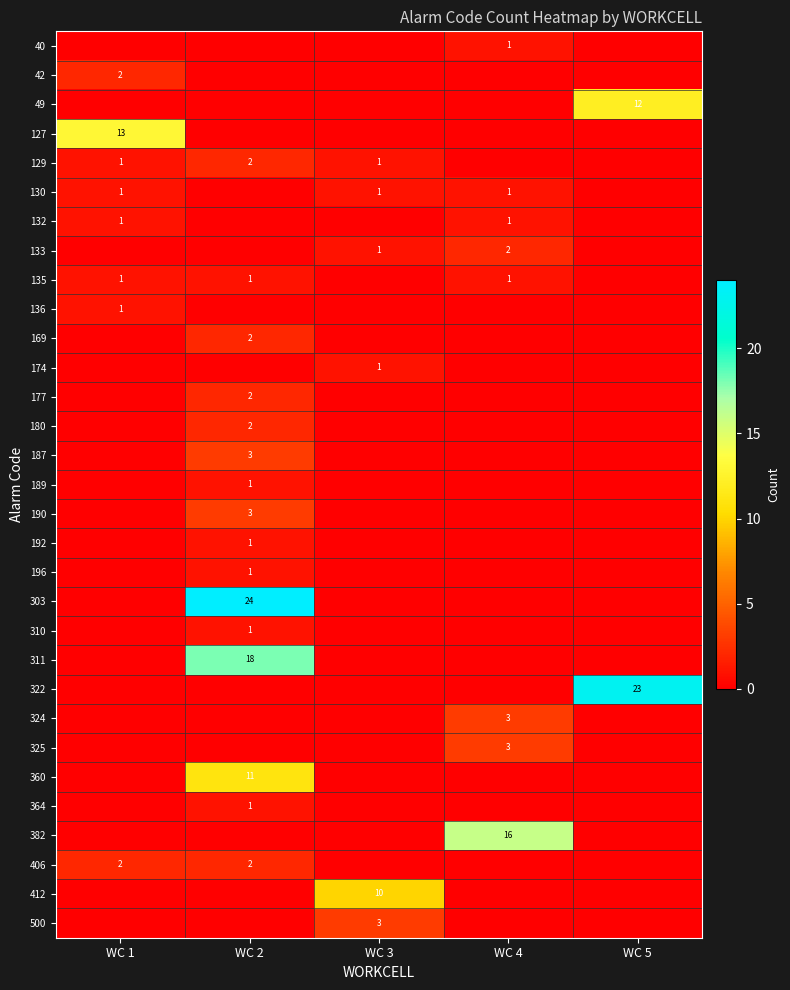

Is it true that 382 equals 8 at WC 4?

False